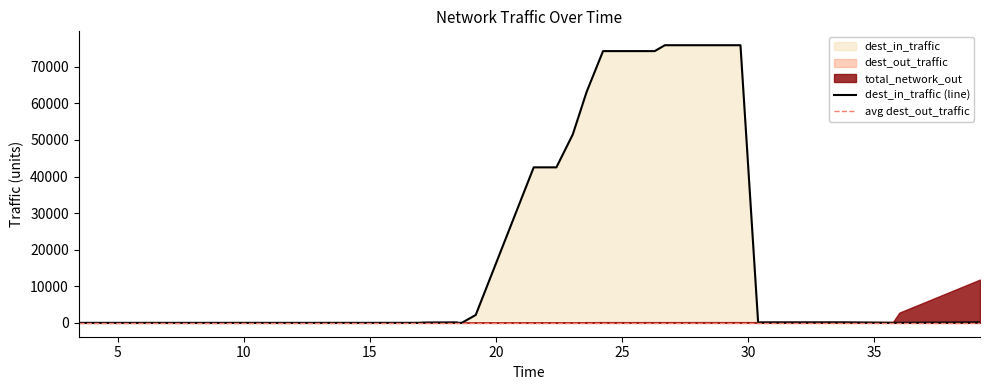

True or false: dest_in_traffic has more than 2 points higher than both neighbors.

True